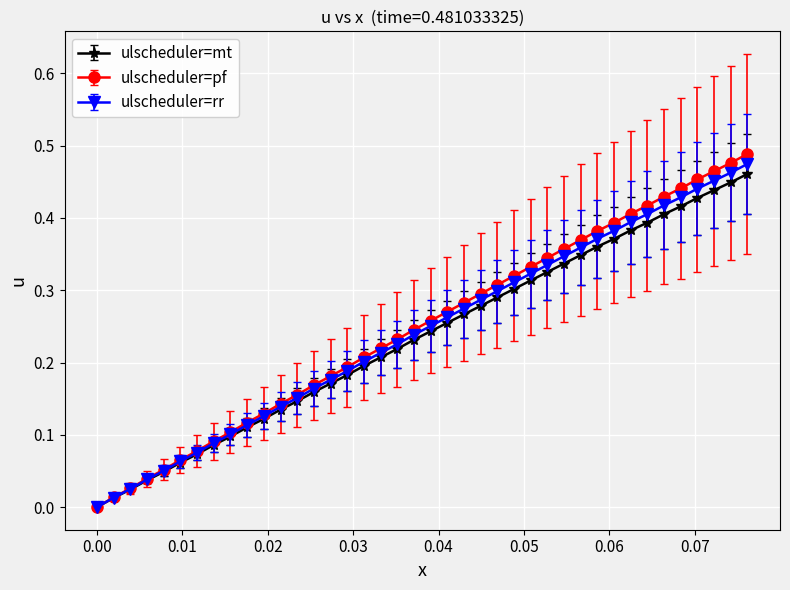

Is this an area chart (filled region under the line)?

No